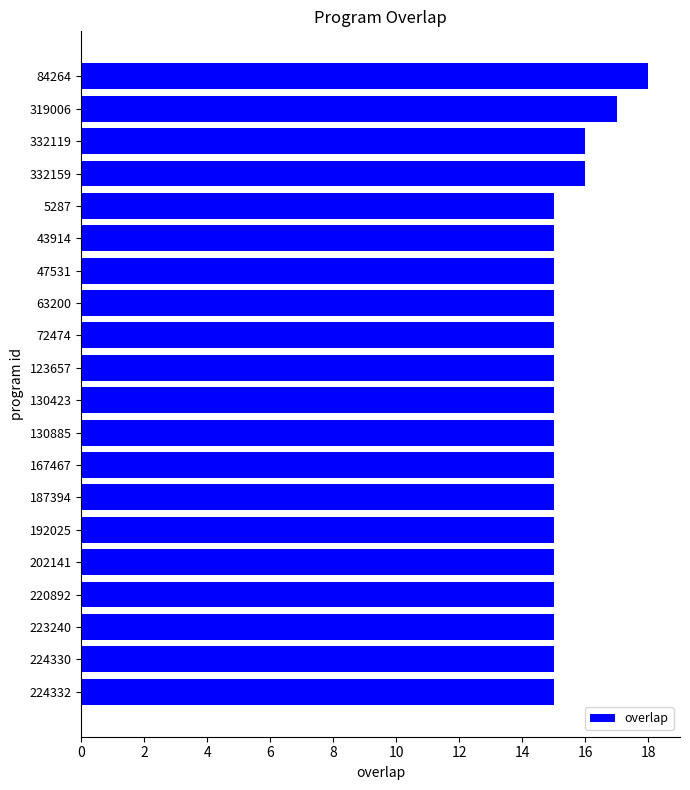

What is the sum of all values?

307